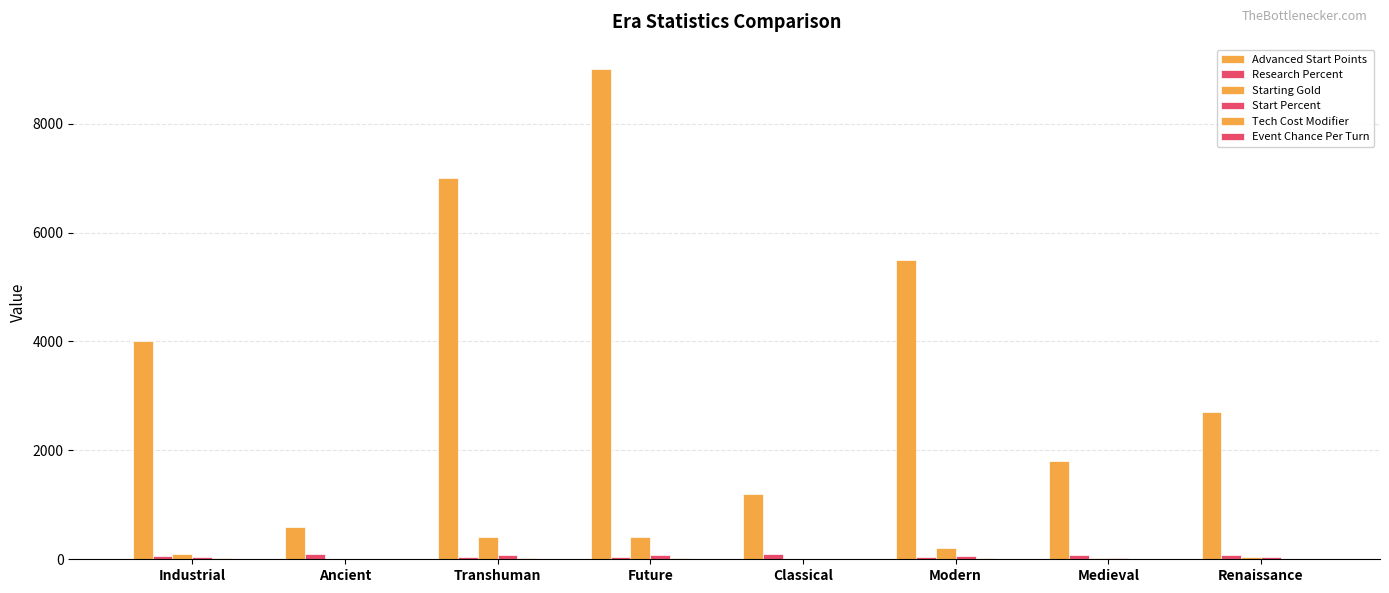

Is it true that Tech Cost Modifier equals 28 at Future?

False